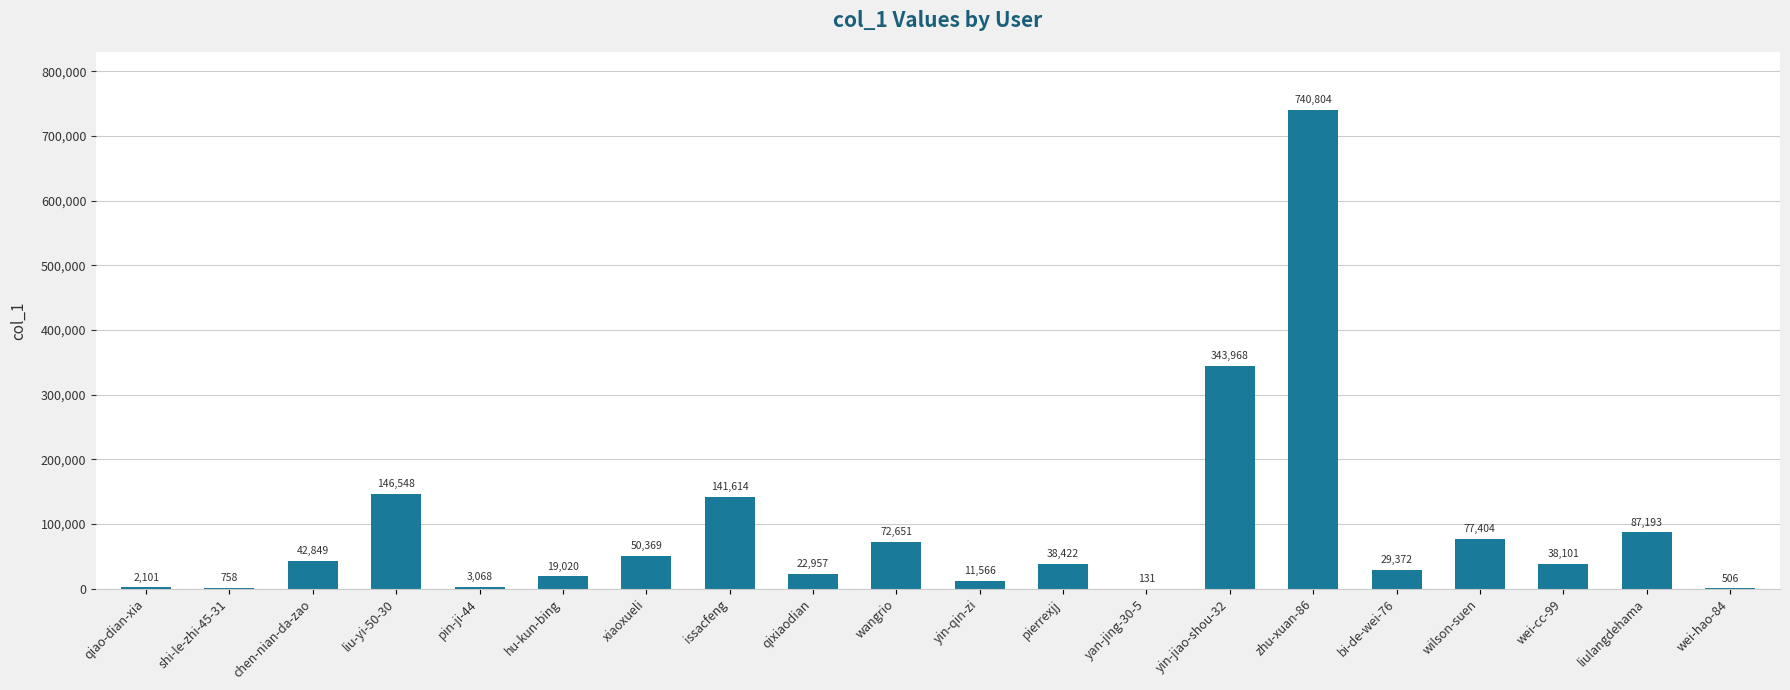

How many data points does each series have?

20